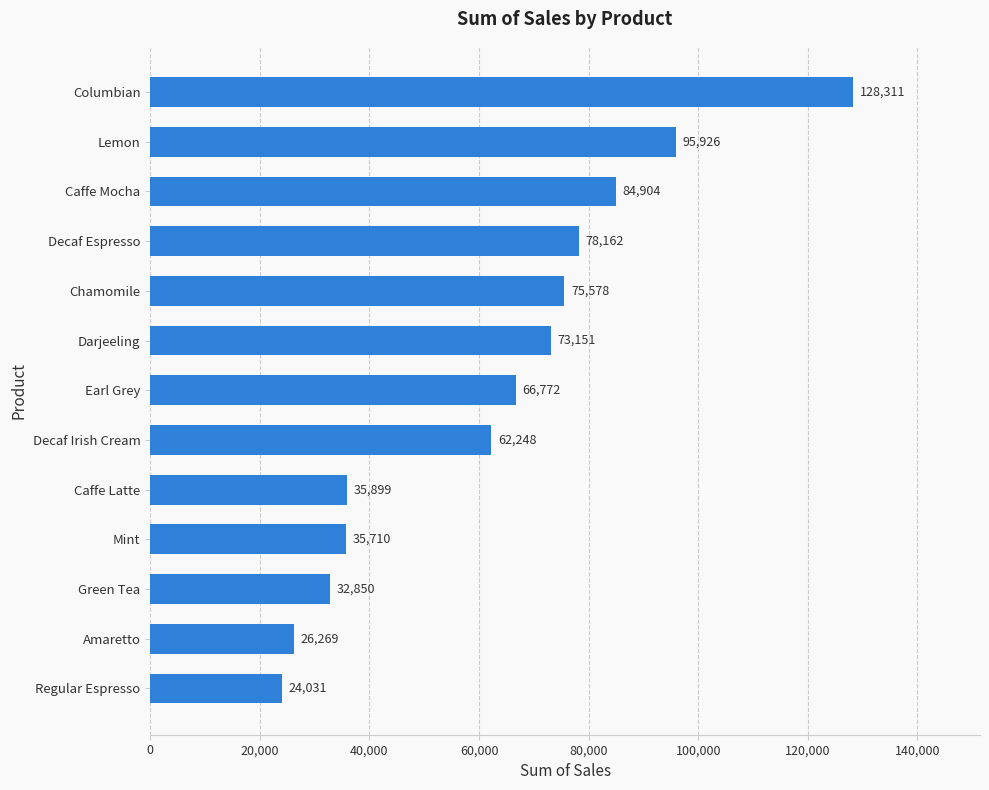

What is the change in value from Green Tea to Darjeeling?

+40301